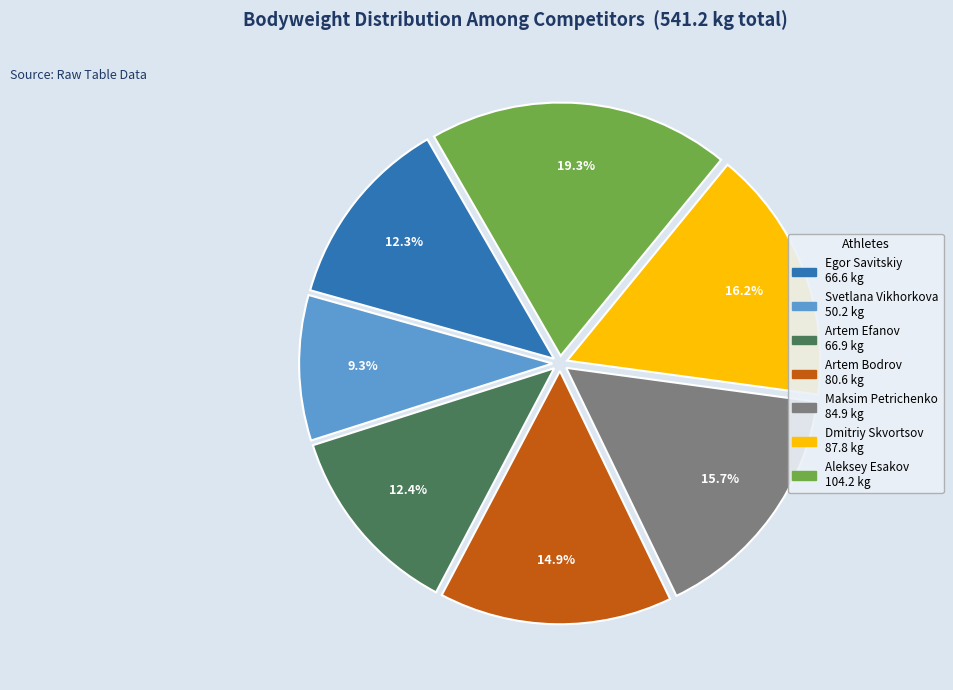

Does any single category account for the majority?

No